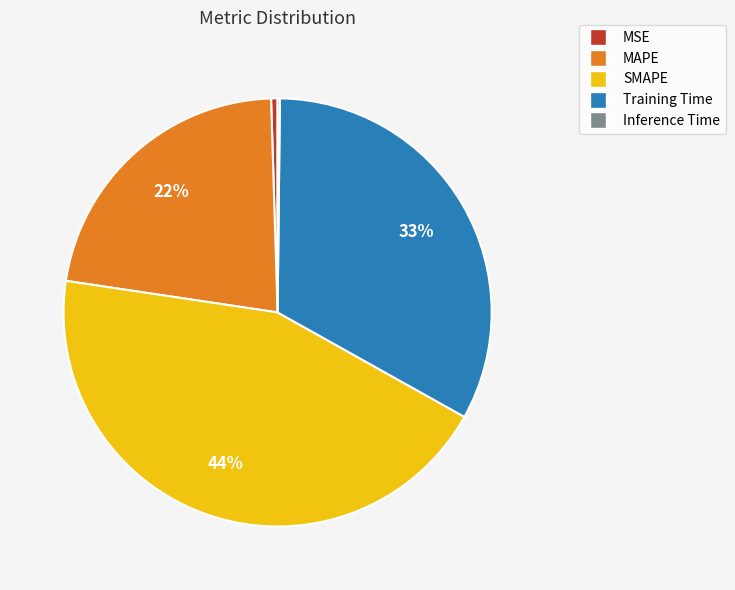

Which has a higher value, MAPE or SMAPE?

SMAPE